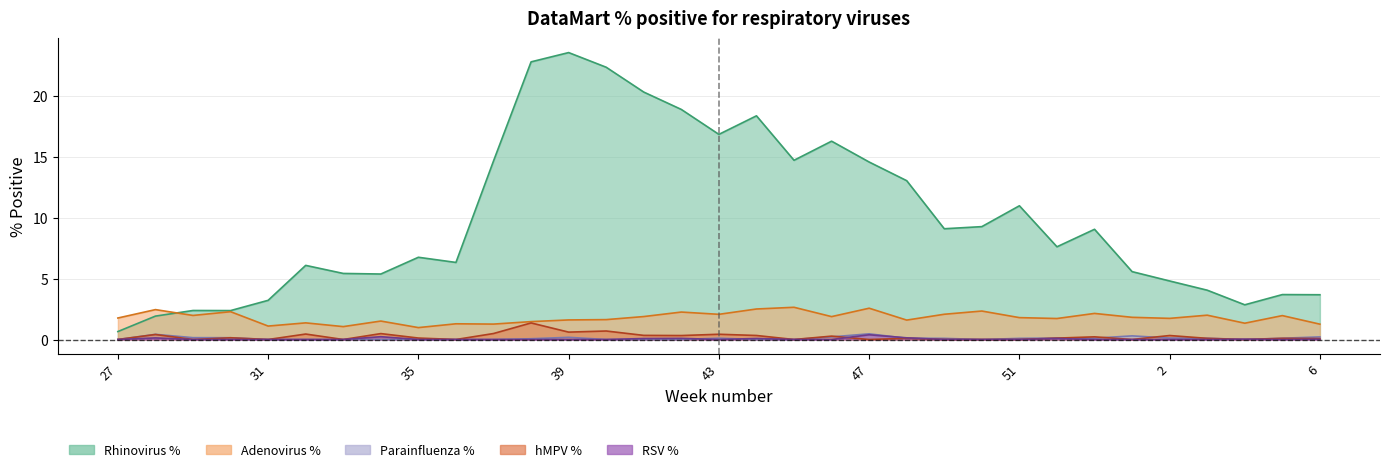

Between 41 and 45, which series saw the biggest shift?

Rhinovirus %